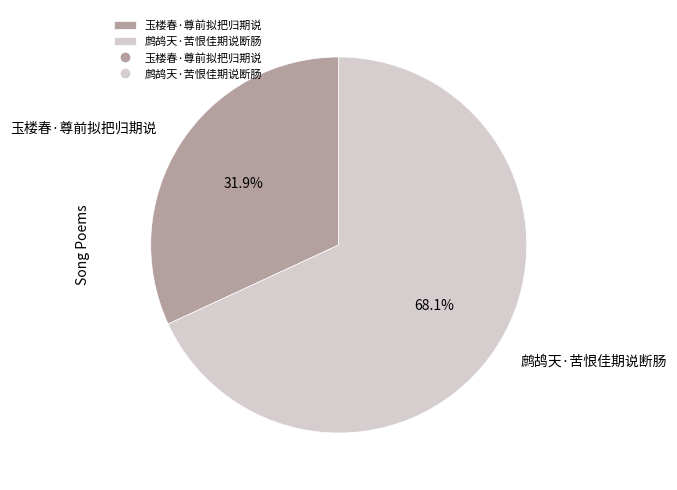

Rank the categories by value from lowest to highest.

玉楼春·尊前拟把归期说, 鹧鸪天·苦恨佳期说断肠